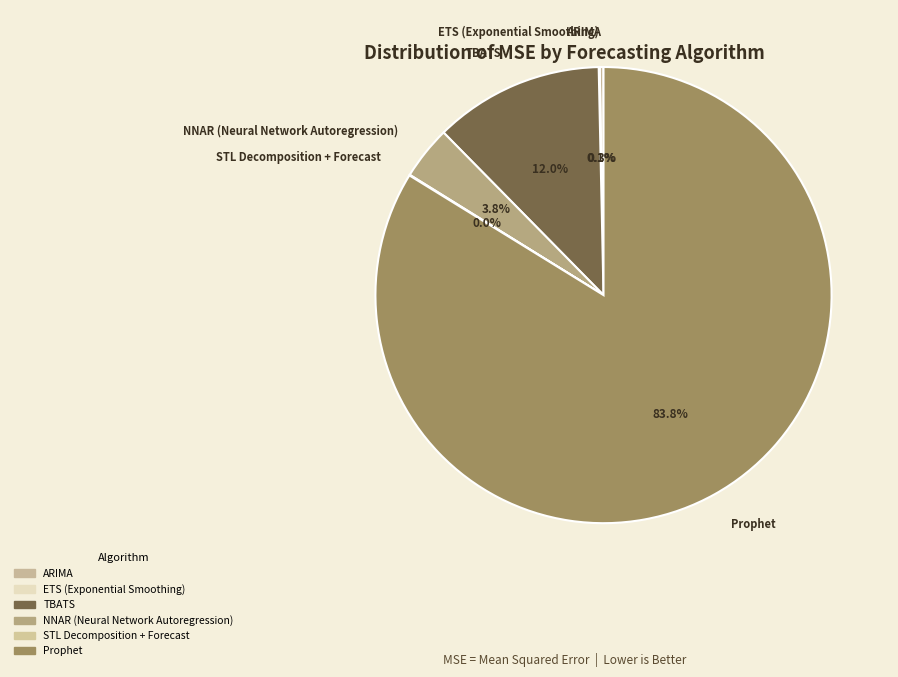

Count the number of slices in the pie.

6